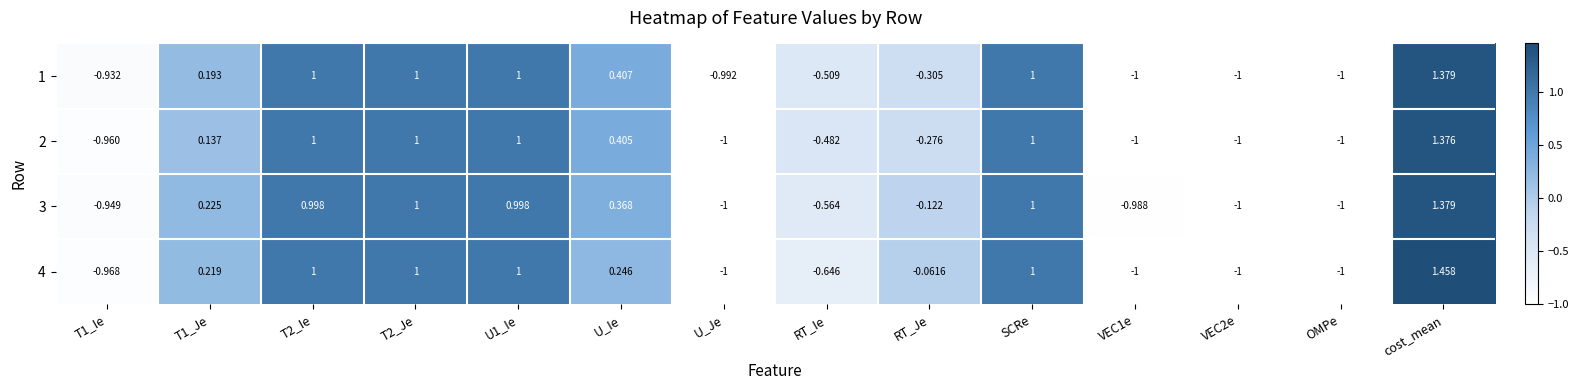

At which category is the sum across all series the highest?

cost_mean